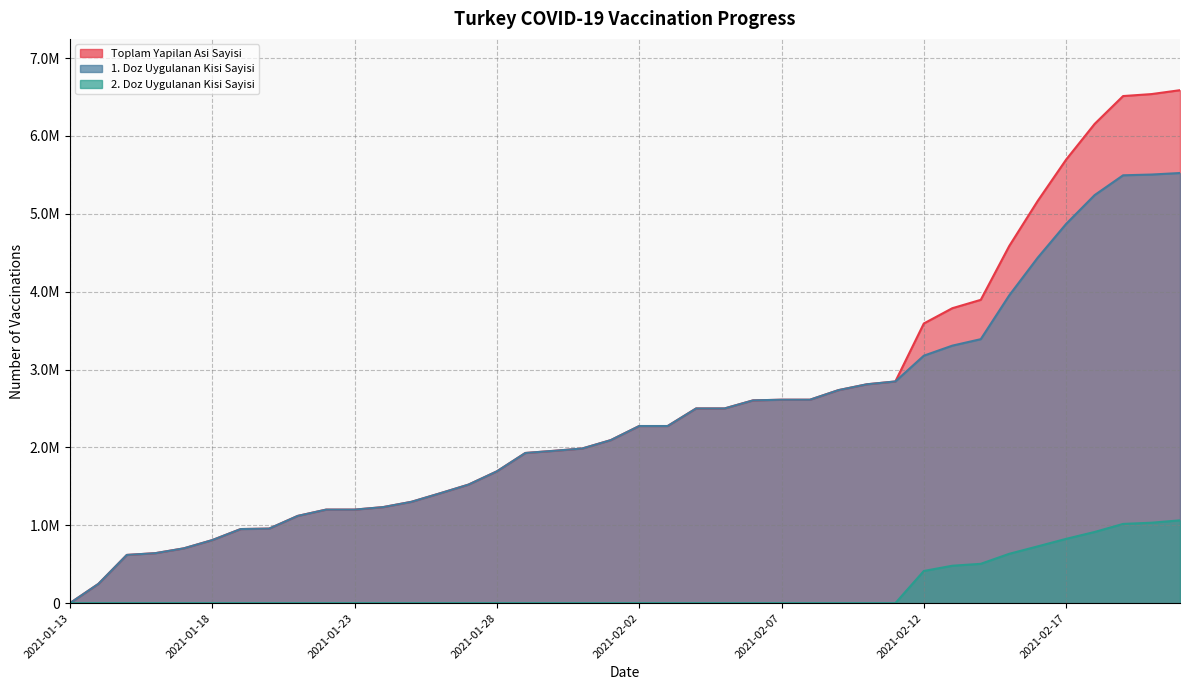

True or false: Toplam Yapilan Asi Sayisi and 1. Doz Uygulanan Kisi Sayisi intersect in this chart.

False